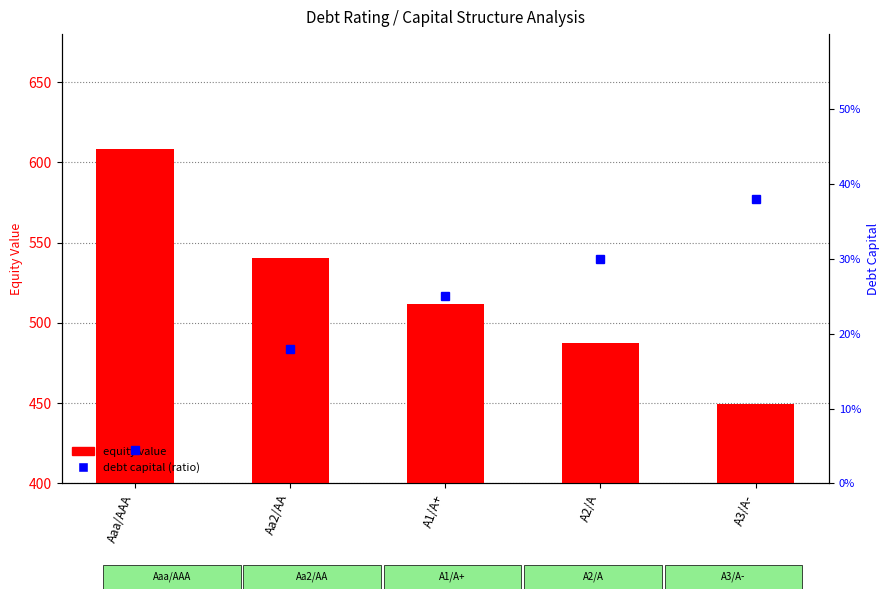

Reading left to right, list all the values displayed in this chart.

Aaa/AAA=608.3	Aa2/AA=540.7	A1/A+=511.5	A2/A=487.6	A3/A-=449.3